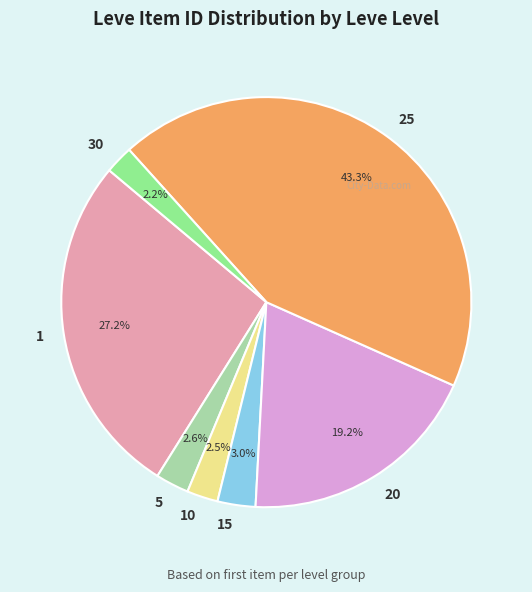

What percentage is the 20 slice, to the nearest percent?

19%